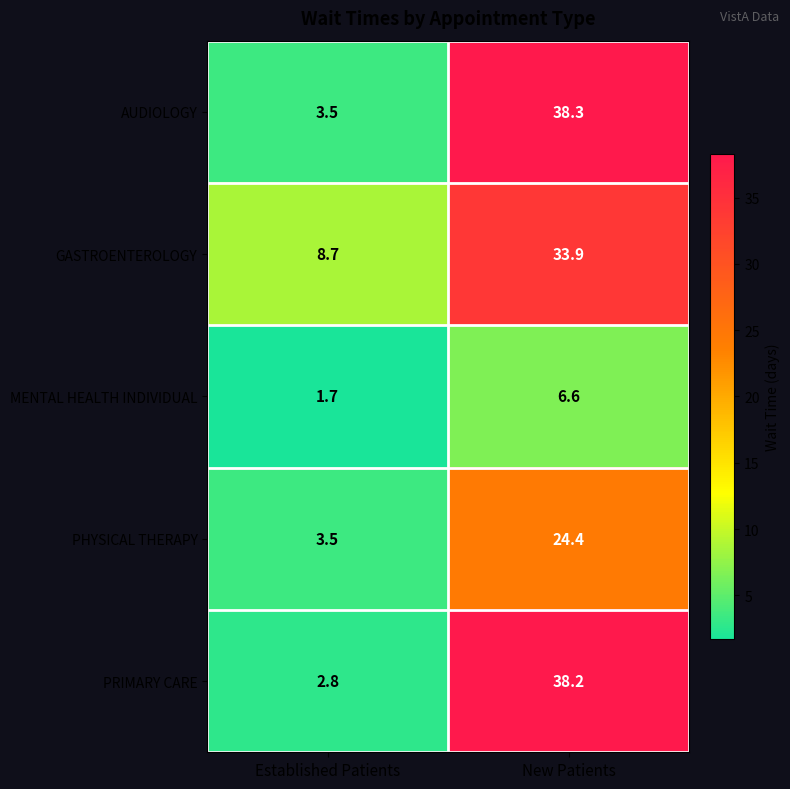

What is the total value across all series at Established Patients?

20.2